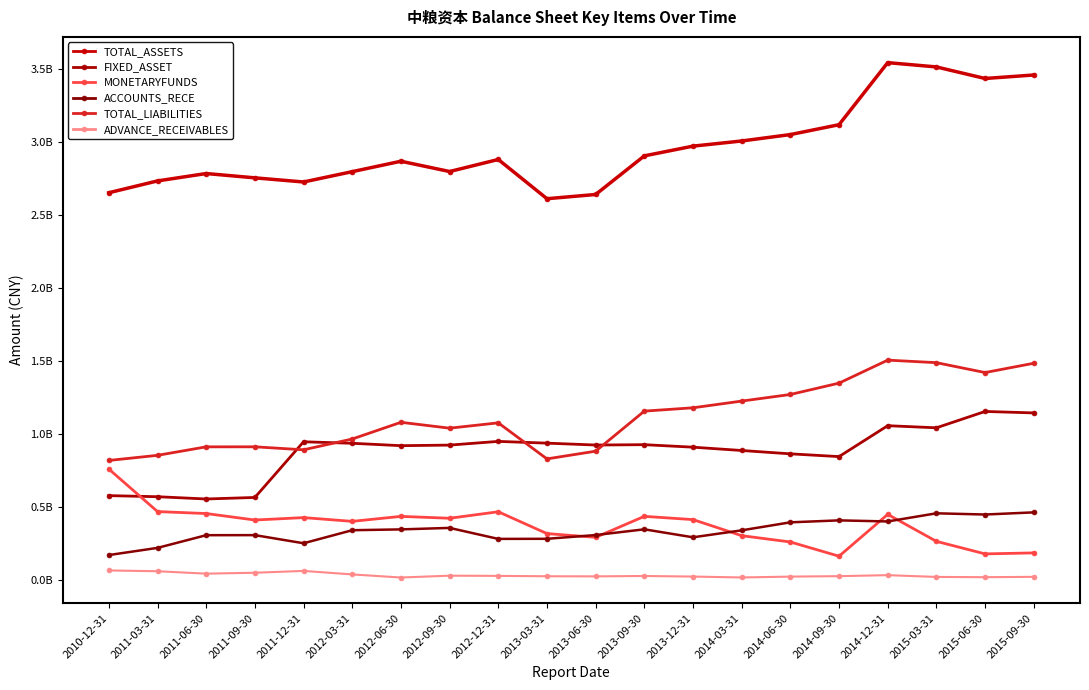

Is this an area chart (filled region under the line)?

No